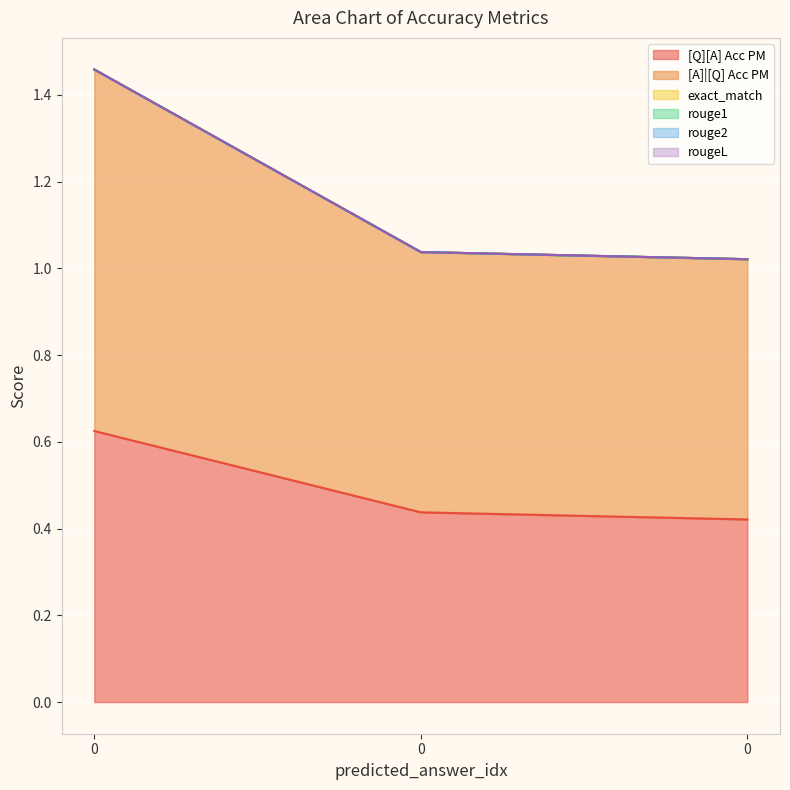

What is the approximate value of [Q][A] Acc PM at 0?

0.6